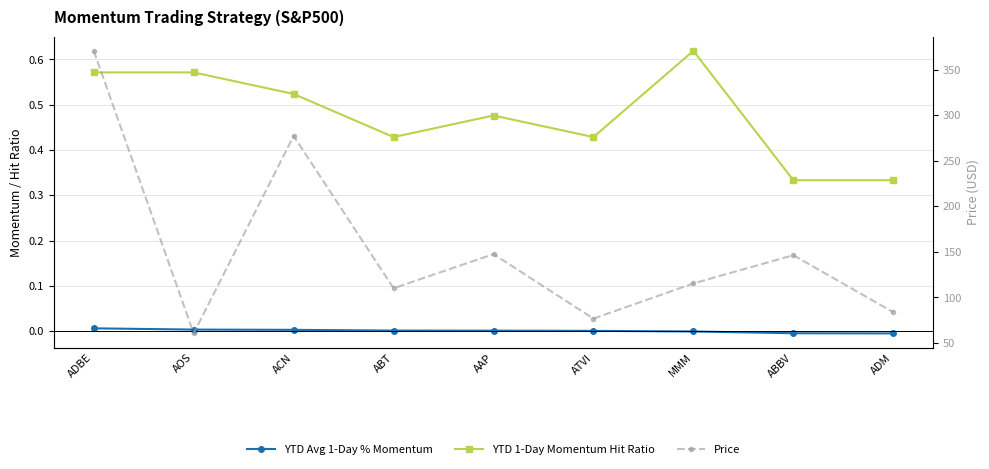

At which category does YTD 1-Day Momentum Hit Ratio reach its first local peak?

AAP